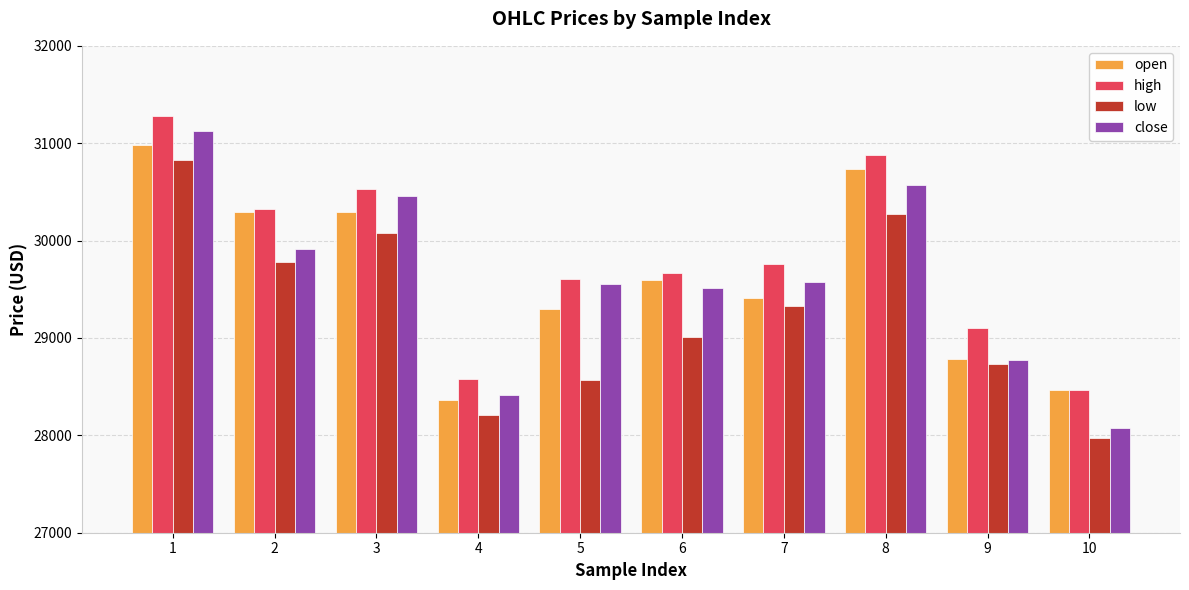

Where is high nearest to the value 29871?

7